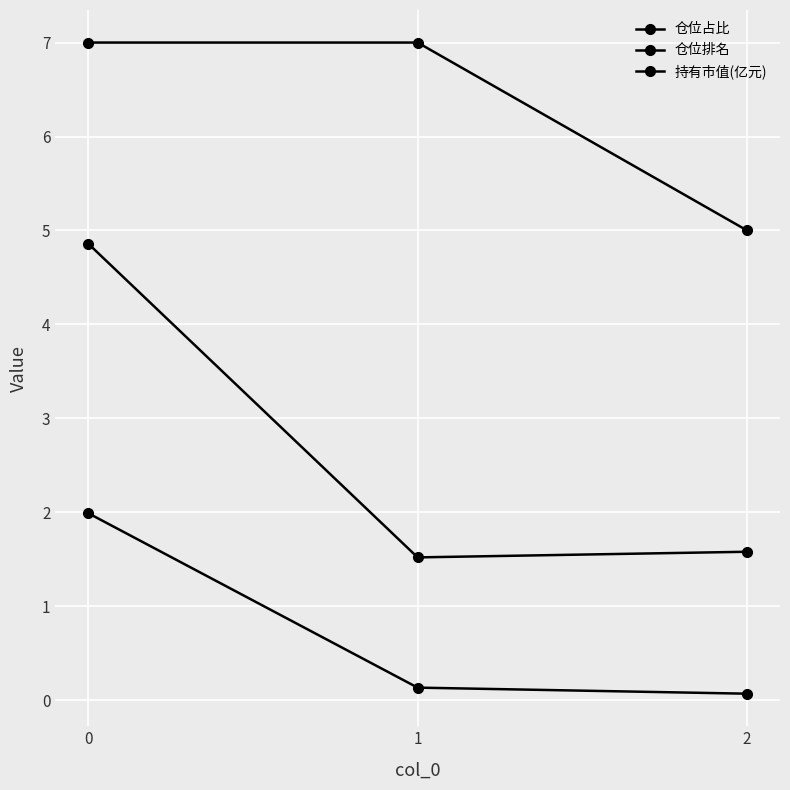

At how many categories does at least one series exceed 2?

3